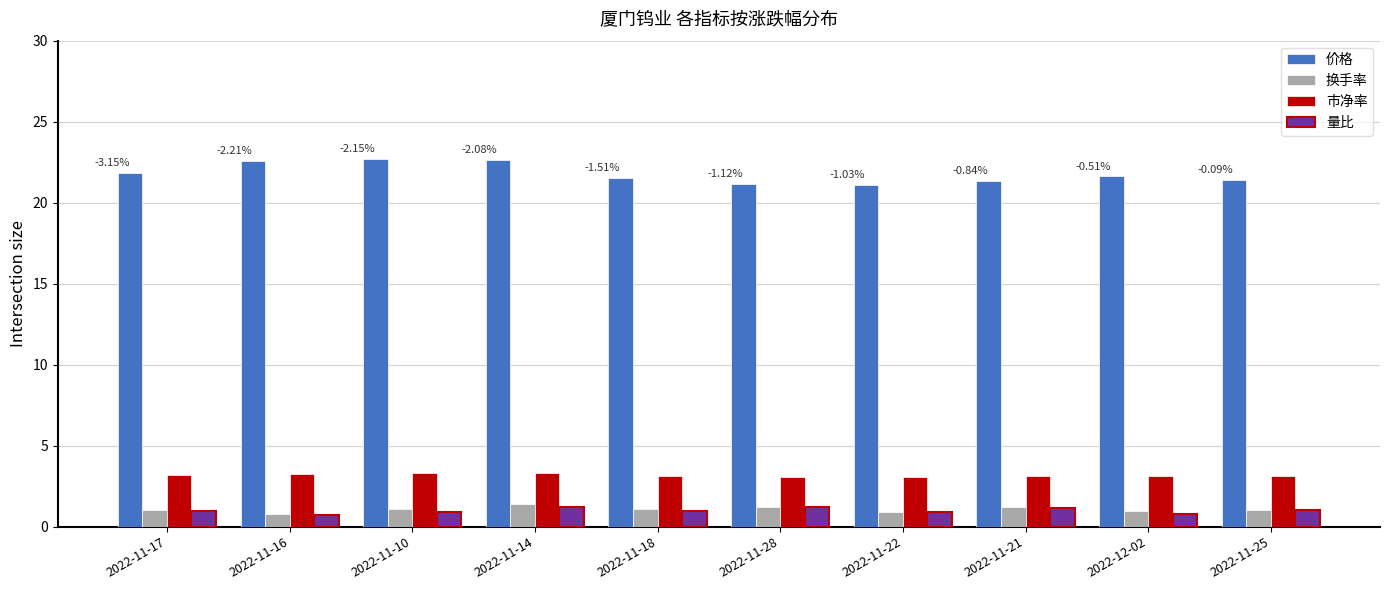

What is the sum of the 量比 values at 2022-11-14 and 2022-11-16?

1.9